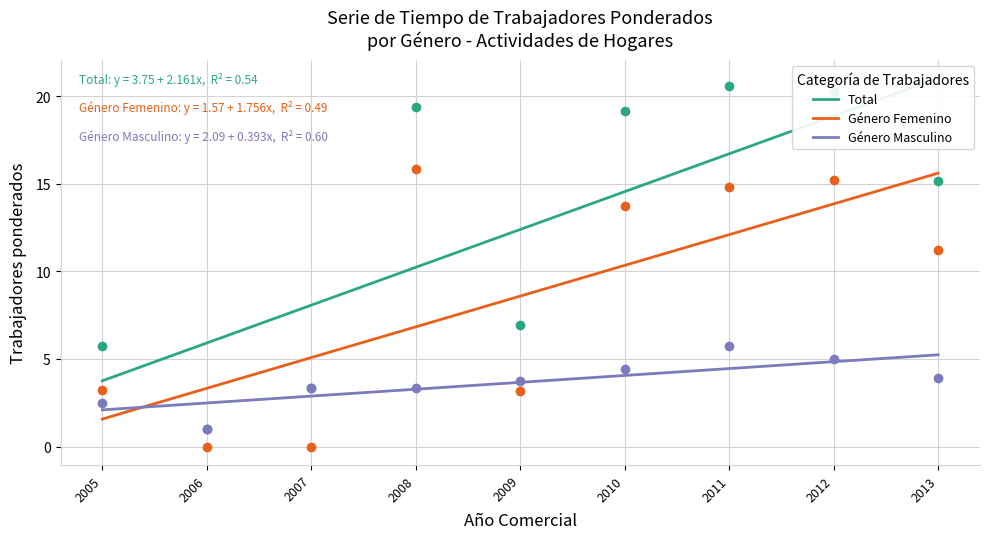

What is the difference between the maximum and minimum values in the Género Femenino series?

14.0